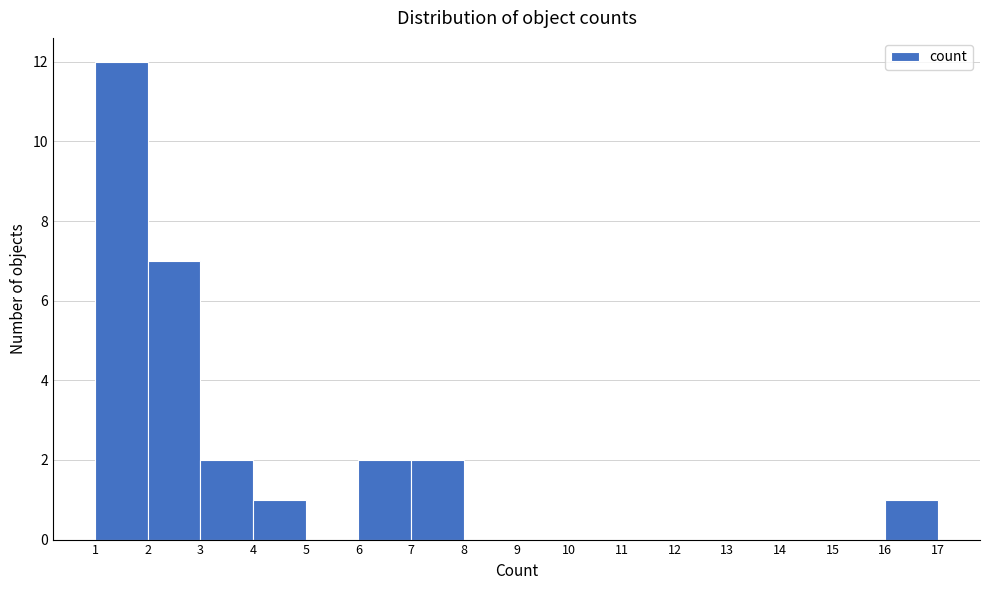

What is the height of the bar covering 7 to 8 on the x-axis? The values are not printed on the chart, so give them approximately, as read against the axis.

2